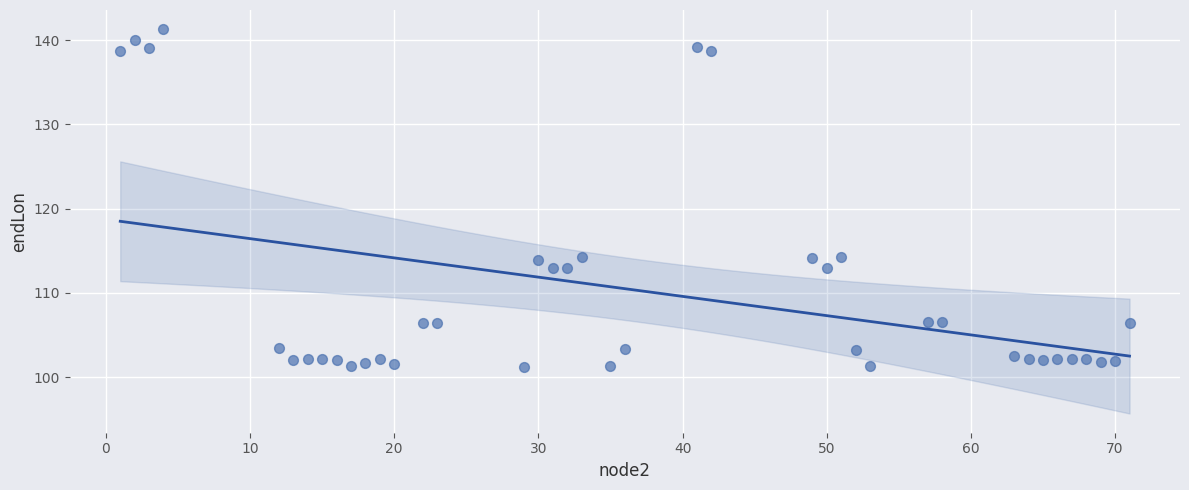

What is the range of Y values (max minus min)?

40.1